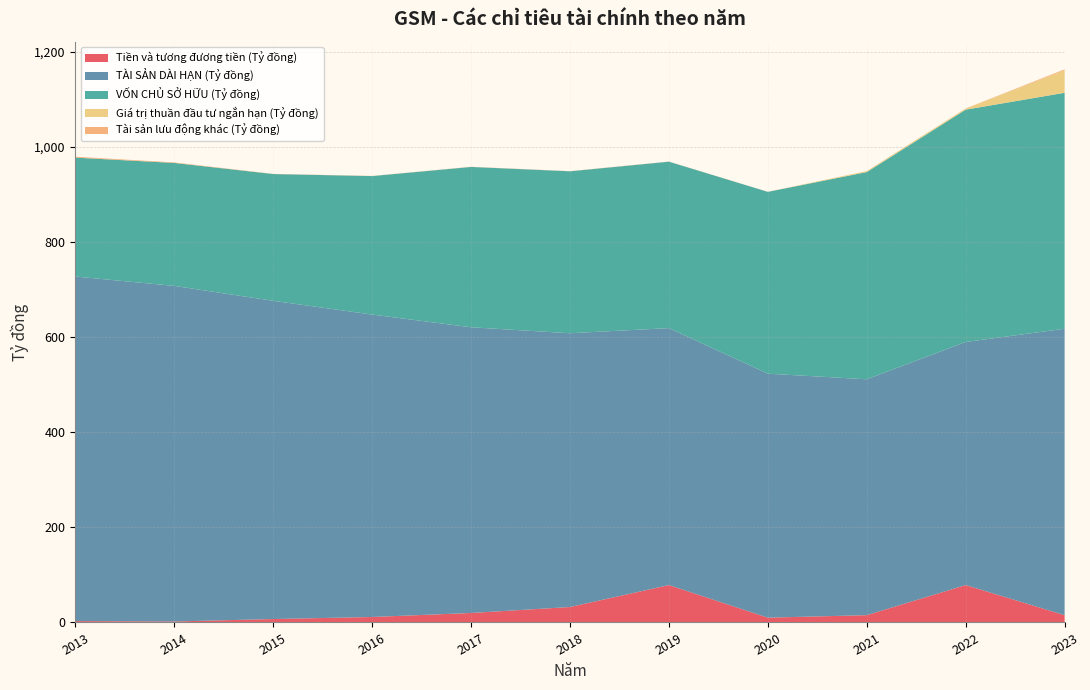

What is the highest value of the Tiền và tương đương tiền (Tỷ đồng) series?

78.6